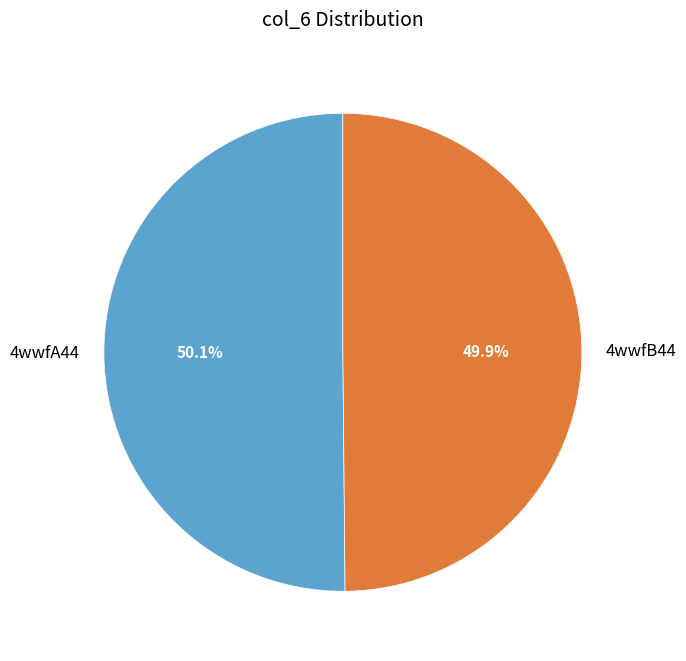

Count the number of slices in the pie.

2